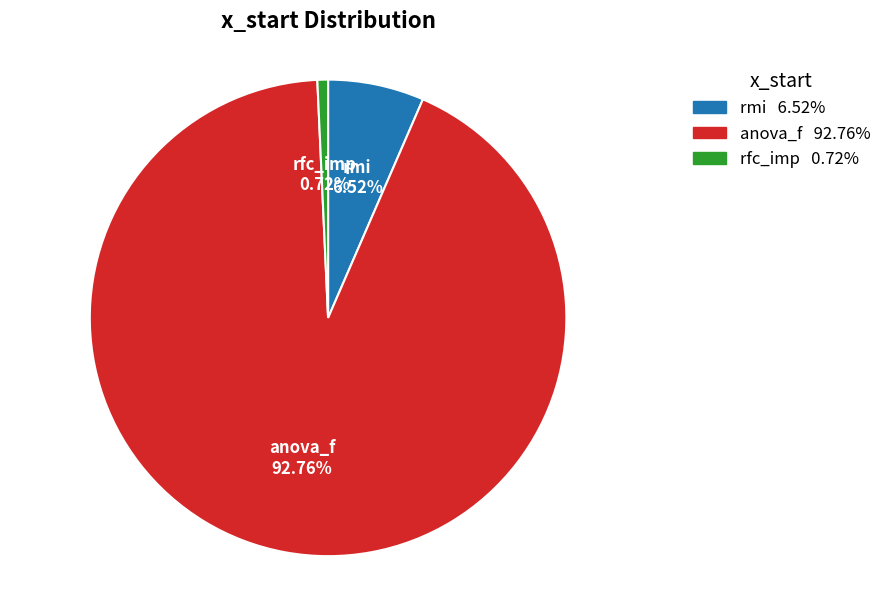

Which category has the smallest portion of the pie?

rfc_imp